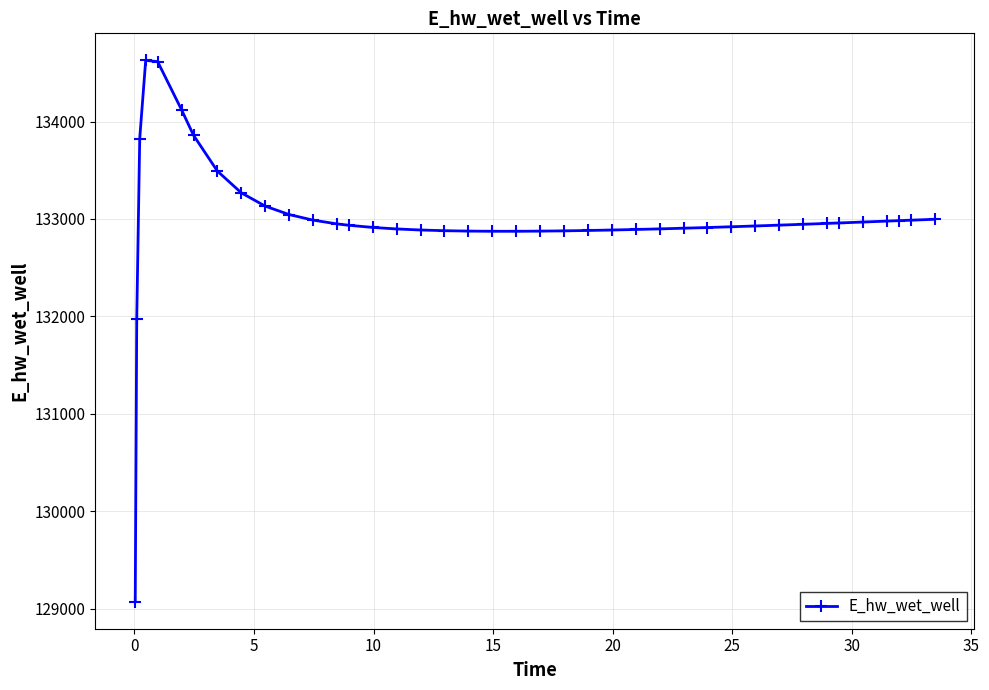

What is the sum of all values?

5319777.8